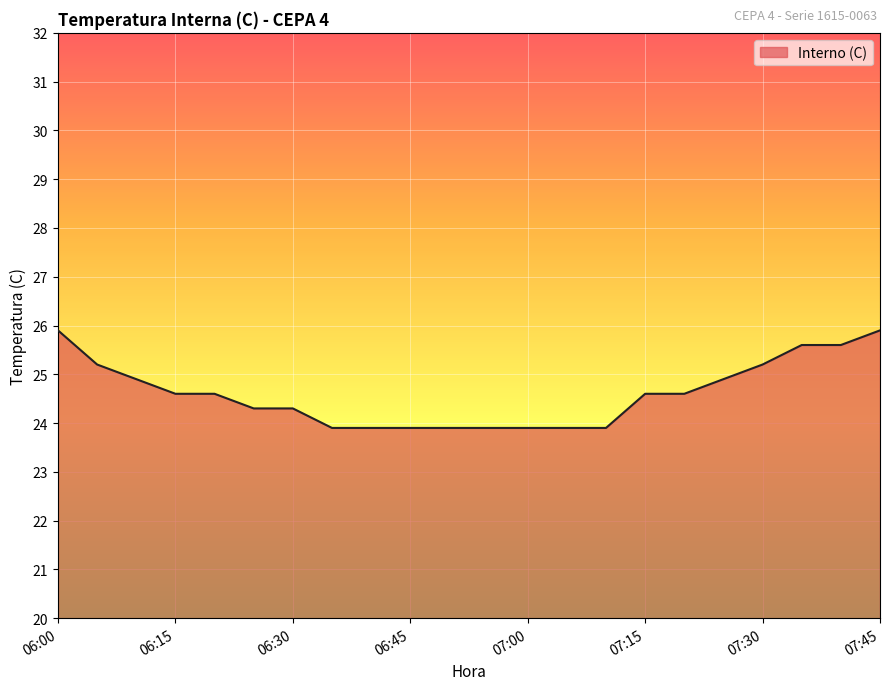

What is the difference between the maximum and minimum values?

2.0